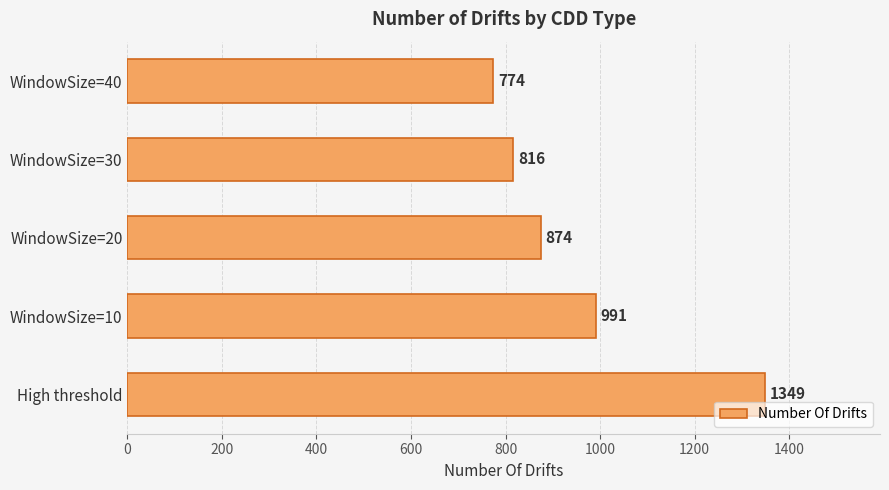

At which label is the value closest to 1061?

WindowSize=10